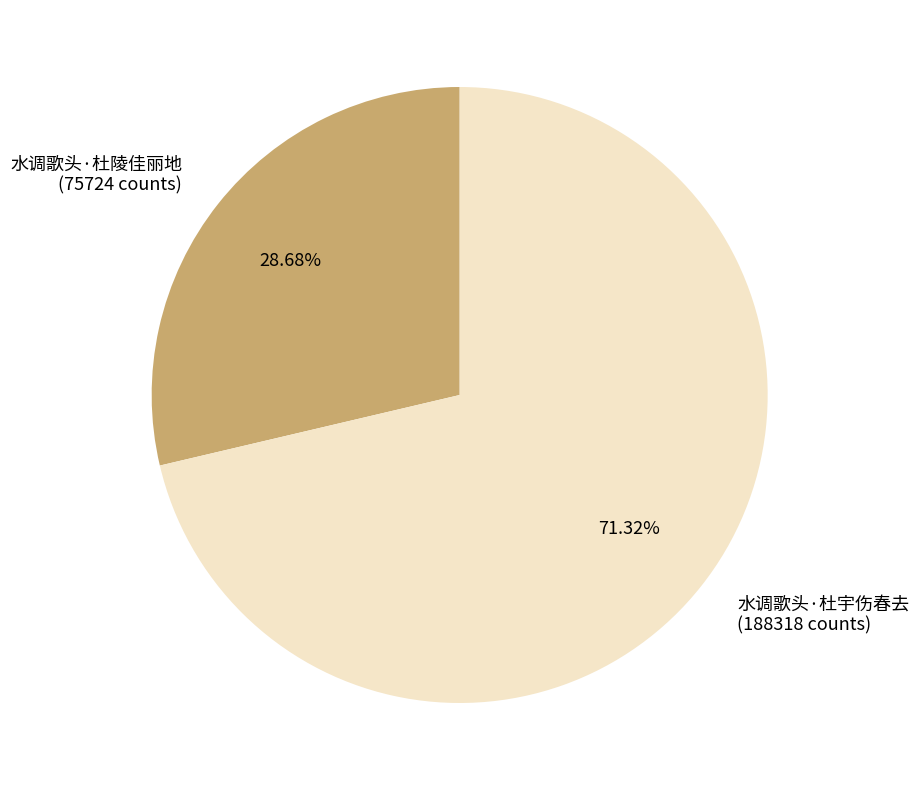

What is the largest slice in the pie chart?

水调歌头·杜宇伤春去